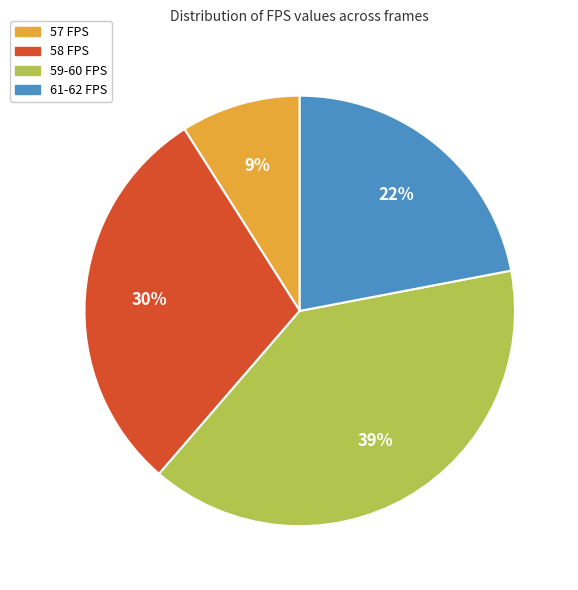

The 57 FPS slice represents 9% of the pie. True or false?

True